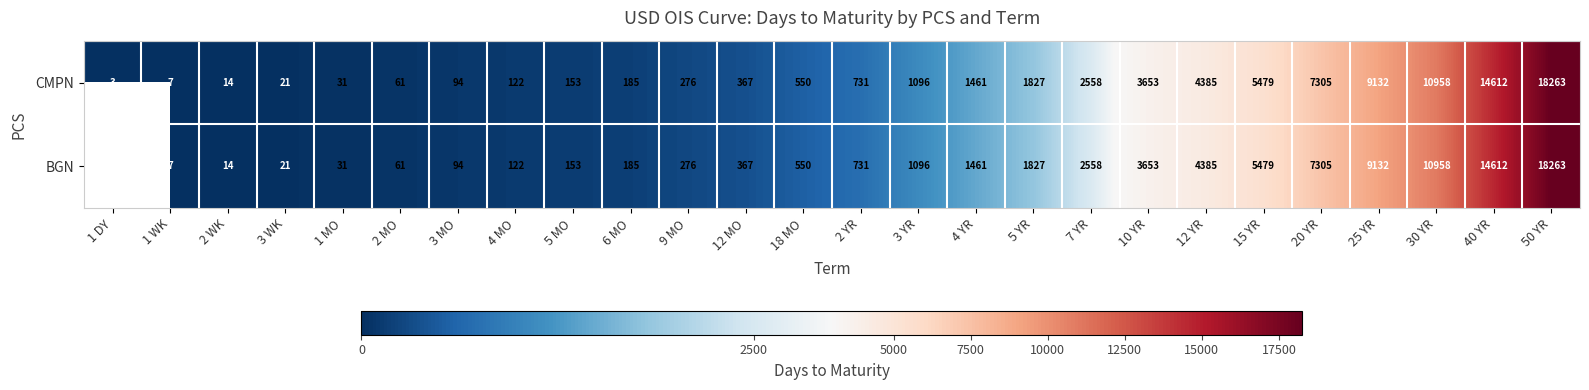

What is the difference between the second highest and minimum values in the CMPN series?

14609